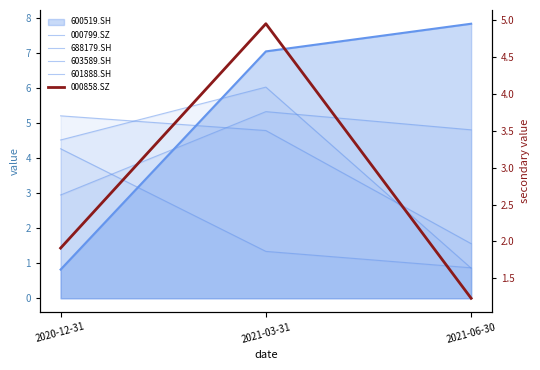

At how many categories does at least one series exceed 1?

3